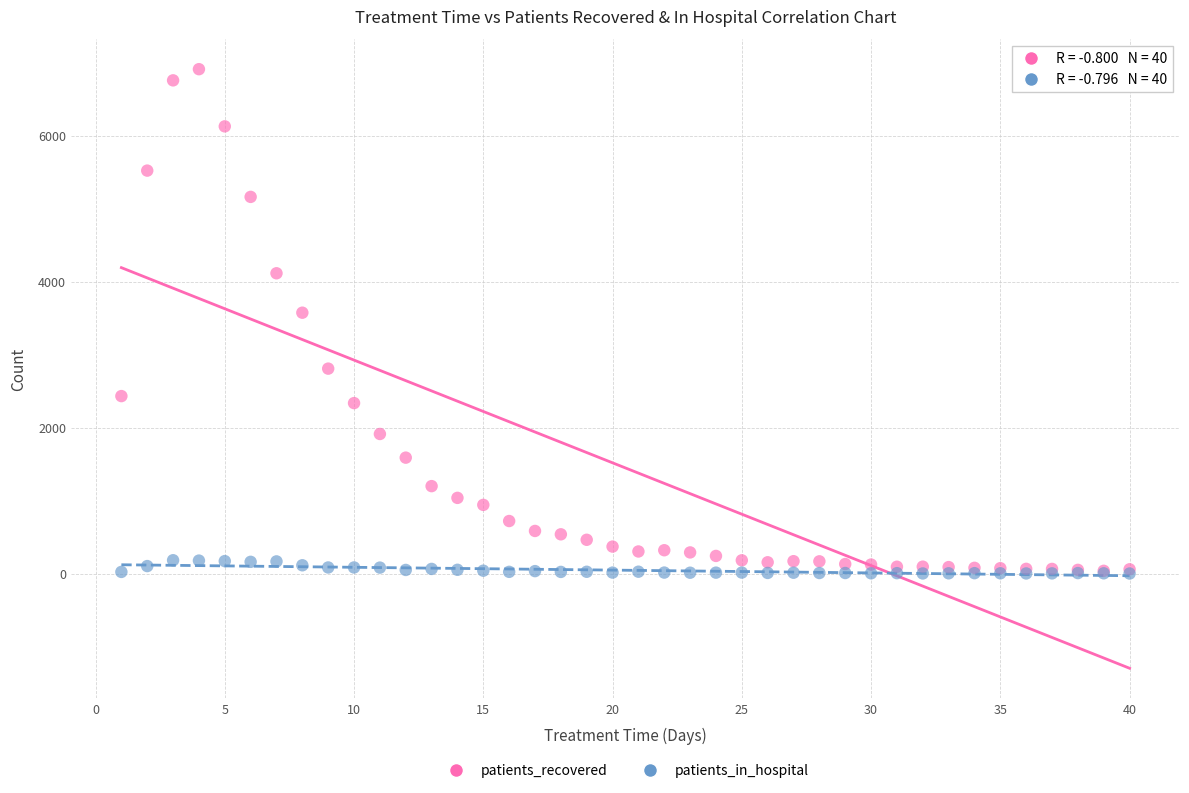

In the patients_recovered series, what Y value is closest to 3474?

3574